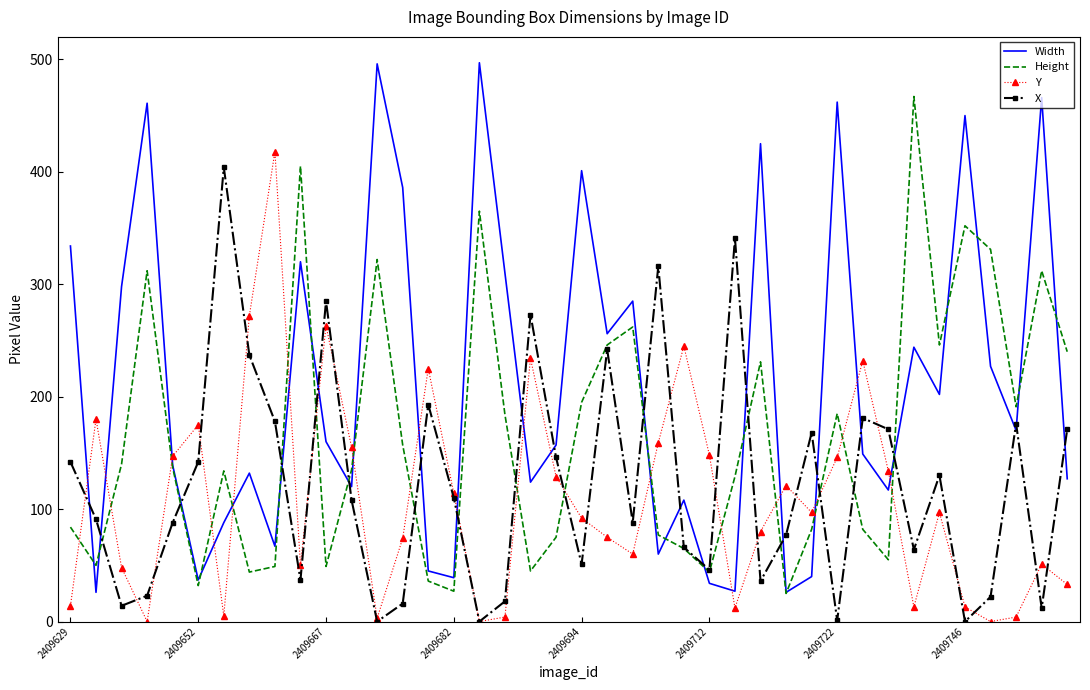

Which series ends up on top after the final intersection of Width and X?

X